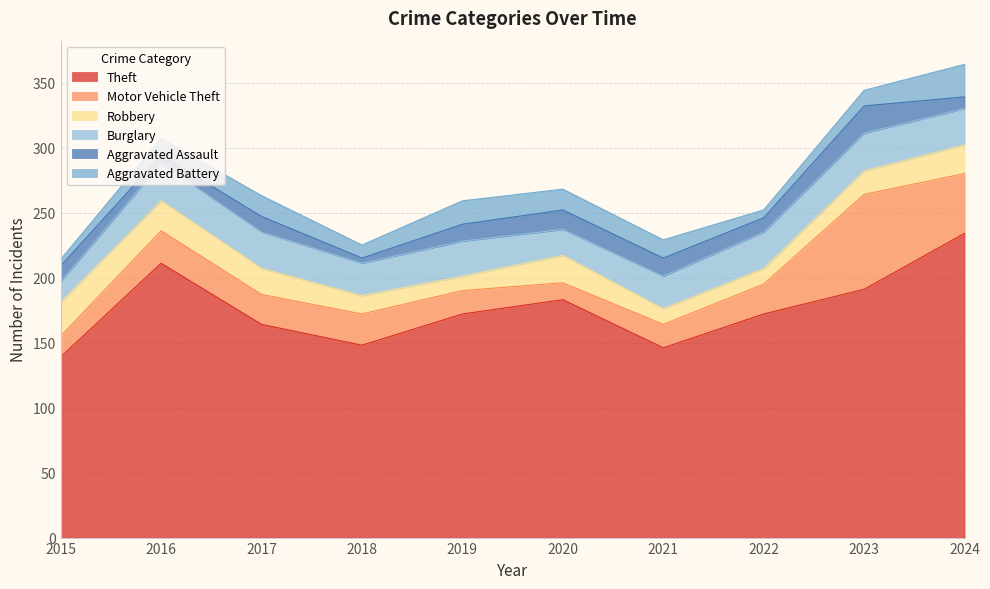

Which series has the widest spread of values?

Theft